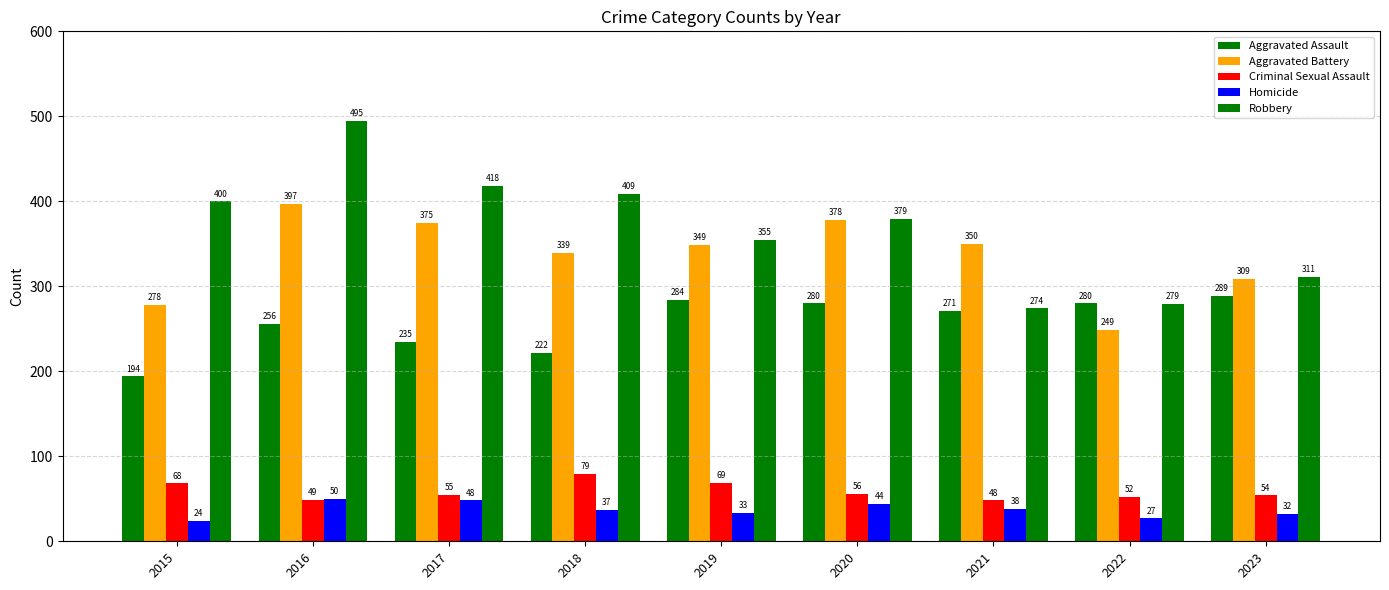

At which category is the sum across all series the highest?

2016